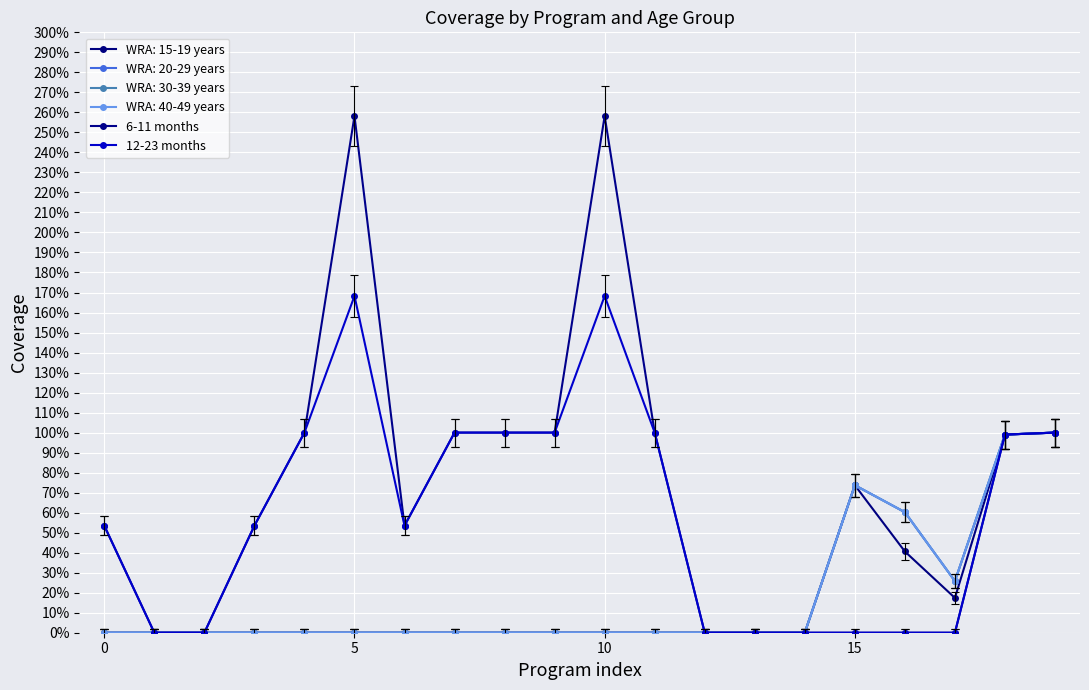

Does the chart have visible grid lines?

Yes